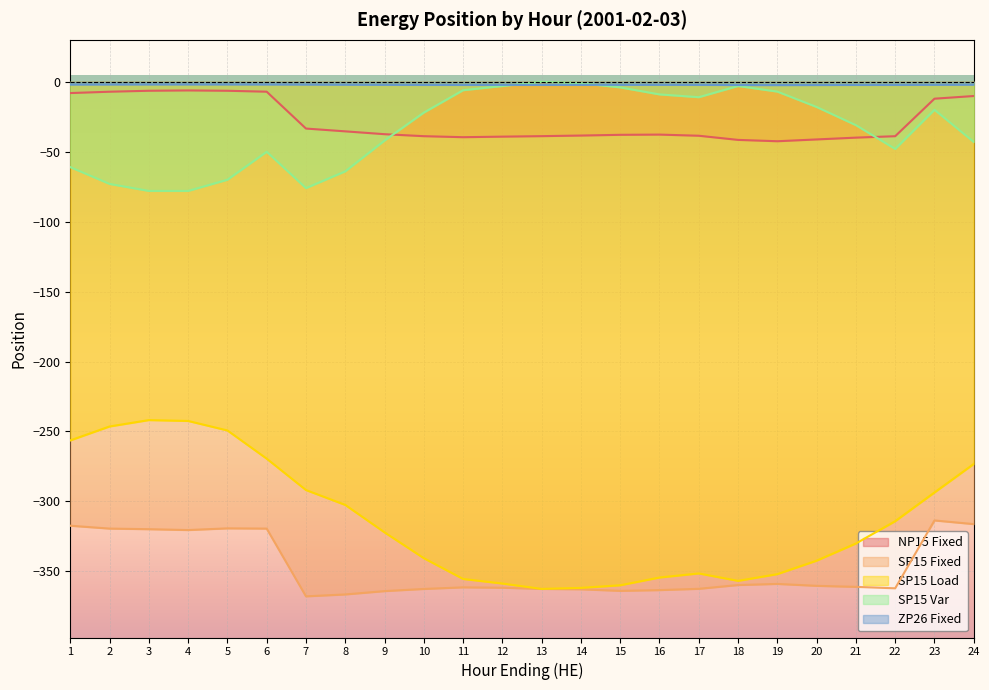

Reading left to right, extract all data points from this chart.

NP15 Fixed: -8.1	-7.1	-6.4	-6.2	-6.4	-7.1	-33.4	-35.4	-37.5	-38.9	-39.6	-39.2	-38.9	-38.4	-37.9	-37.7	-38.6	-41.5	-42.5	-41.2	-39.9	-38.9	-12.1	-10.2
SP15 Fixed: -317.4	-319.4	-319.9	-320.5	-319.3	-319.4	-367.9	-366.5	-364.1	-362.6	-361.4	-361.7	-362.6	-362.8	-363.9	-363.4	-362.5	-359.8	-359.0	-360.4	-361.1	-362.1	-313.6	-316.2
SP15 Load: -256.4	-246.4	-241.8	-242.5	-249.3	-269.4	-291.9	-302.5	-322.1	-340.6	-355.4	-358.7	-362.6	-361.8	-359.9	-354.4	-351.5	-356.8	-352.0	-342.4	-330.1	-314.1	-293.6	-273.2
SP15 Var: -61.0	-73.0	-78.0	-78.0	-70.0	-50.0	-76.0	-64.0	-42.0	-22.0	-6.0	-3.0	0.0	-1.0	-4.0	-9.0	-11.0	-3.0	-7.0	-18.0	-31.0	-48.0	-20.0	-43.0
ZP26 Fixed: -1.9	-1.9	-1.9	-1.9	-1.9	-1.9	-2.0	-2.0	-2.1	-2.2	-2.2	-2.2	-2.2	-2.2	-2.1	-2.1	-2.2	-2.3	-2.3	-2.3	-2.2	-2.2	-2.1	-2.0